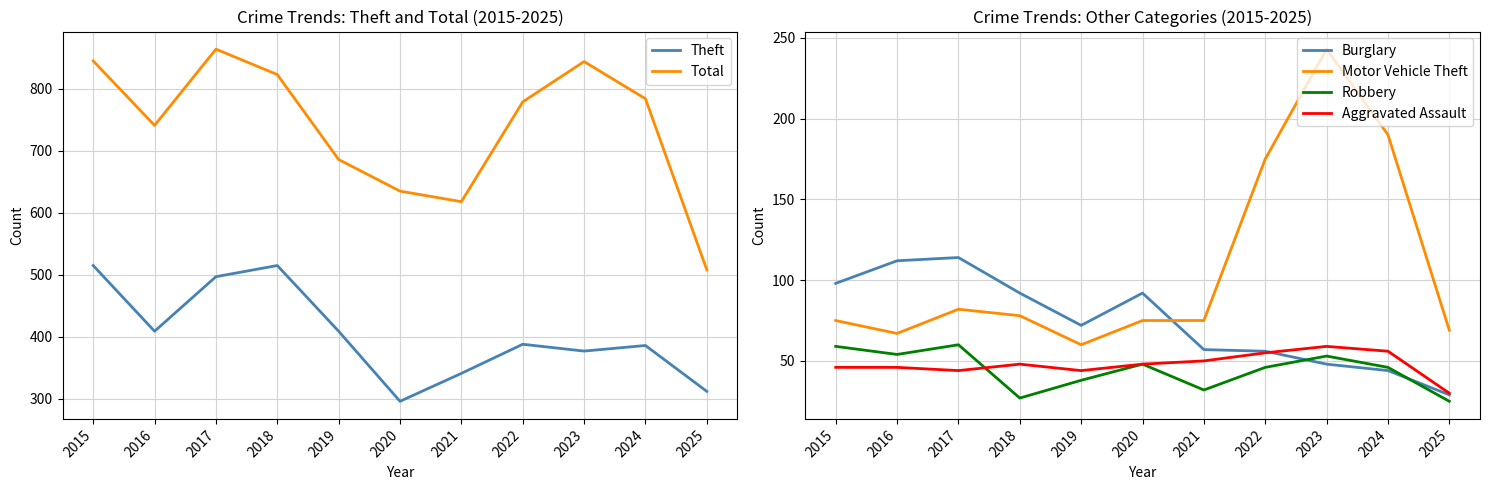

What is the difference between the maximum and minimum values in the Aggravated Assault series?

29